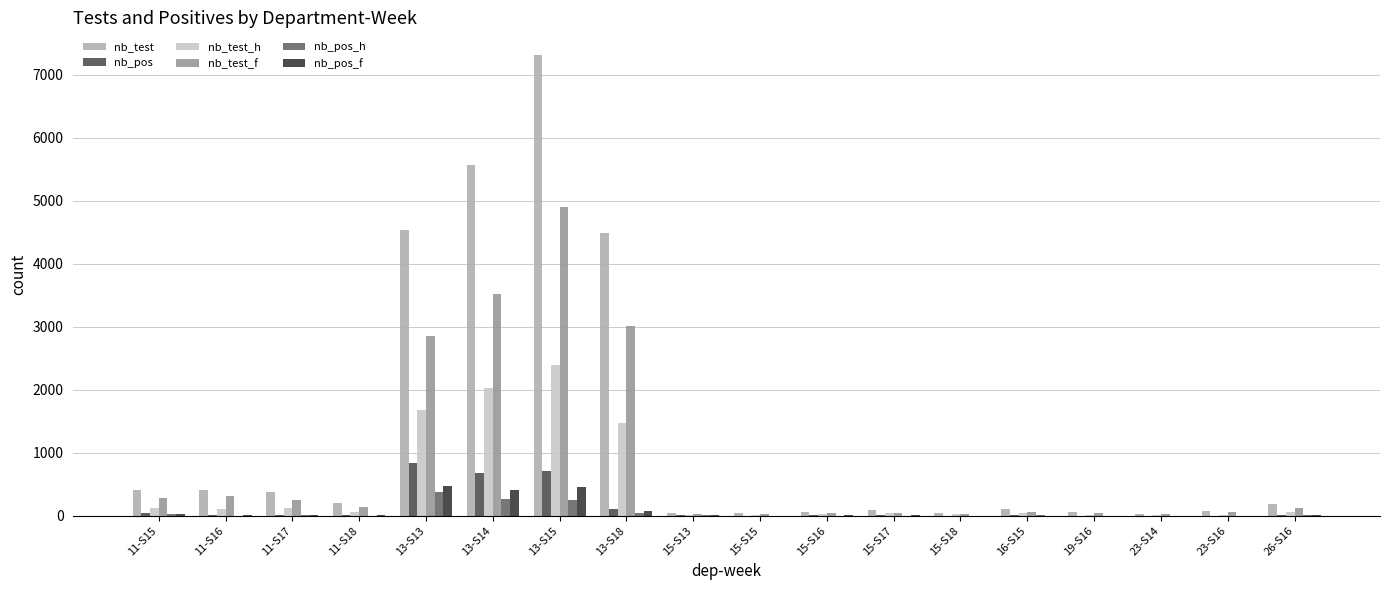

Is the value of nb_test at 11-S15 greater than the value of nb_pos_f at 11-S17?

Yes